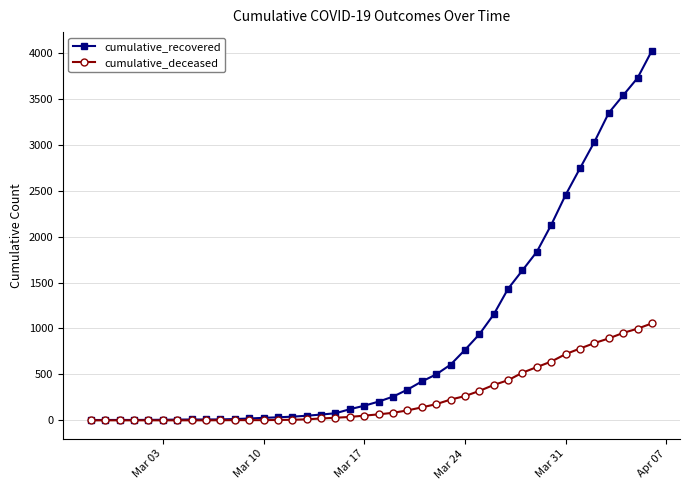

Which series has the largest total across all categories?

cumulative_recovered